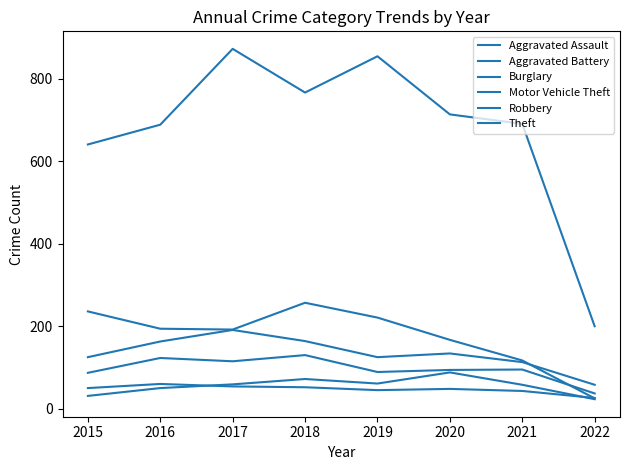

Reading left to right, extract all data points from this chart.

Aggravated Assault: 2015=31	2016=50	2017=59	2018=72	2019=61	2020=88	2021=58	2022=23
Aggravated Battery: 2015=50	2016=60	2017=54	2018=52	2019=45	2020=48	2021=43	2022=26
Burglary: 2015=236	2016=194	2017=192	2018=257	2019=221	2020=167	2021=117	2022=25
Motor Vehicle Theft: 2015=125	2016=163	2017=191	2018=164	2019=125	2020=134	2021=113	2022=58
Robbery: 2015=87	2016=123	2017=115	2018=130	2019=89	2020=94	2021=95	2022=37
Theft: 2015=641	2016=689	2017=873	2018=767	2019=855	2020=714	2021=691	2022=200